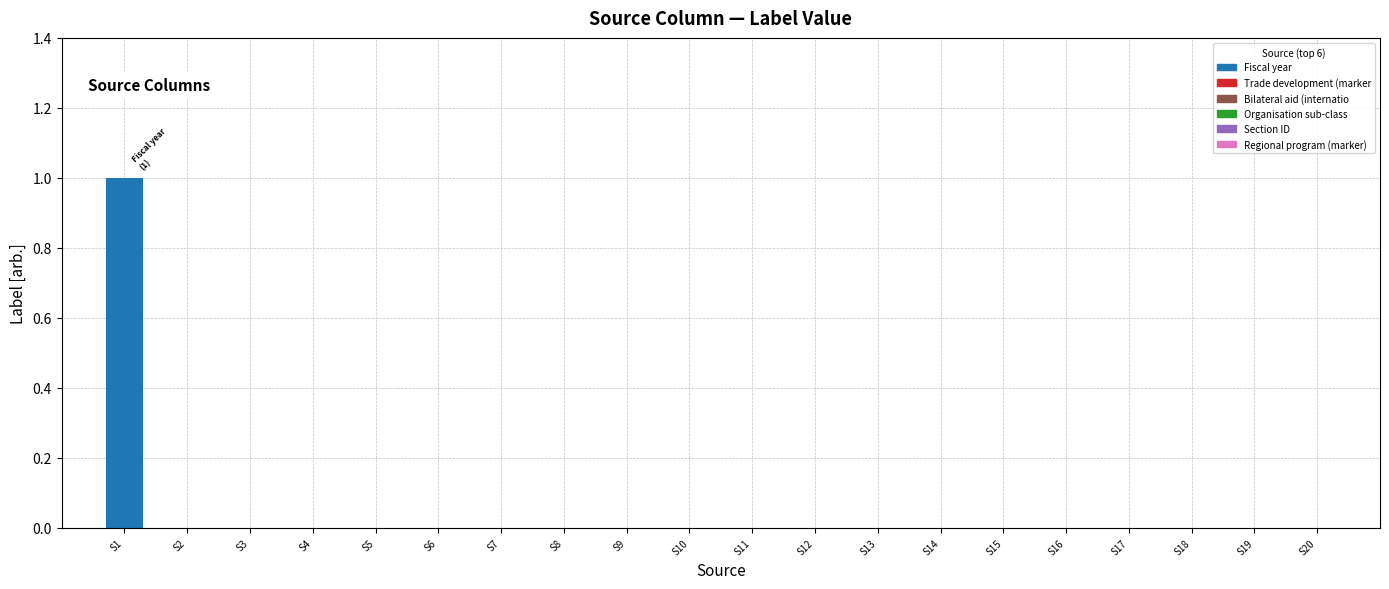

How many data points are above 0?

1